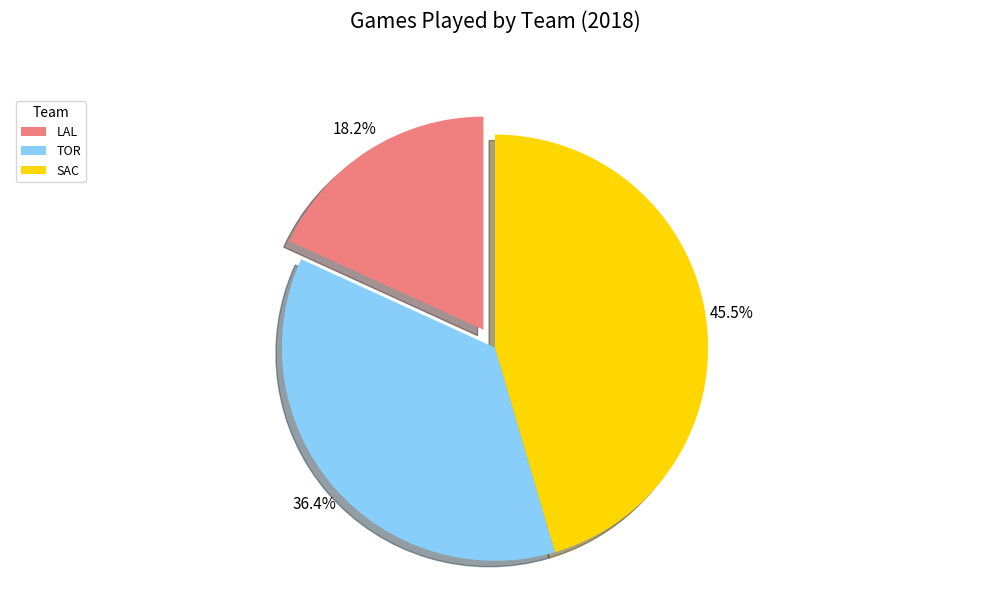

Does LAL represent more than half of the total?

No